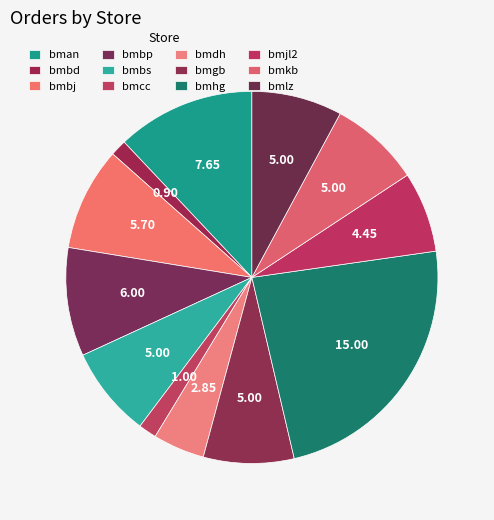

What portion of the pie excludes bmdh?

95.5%